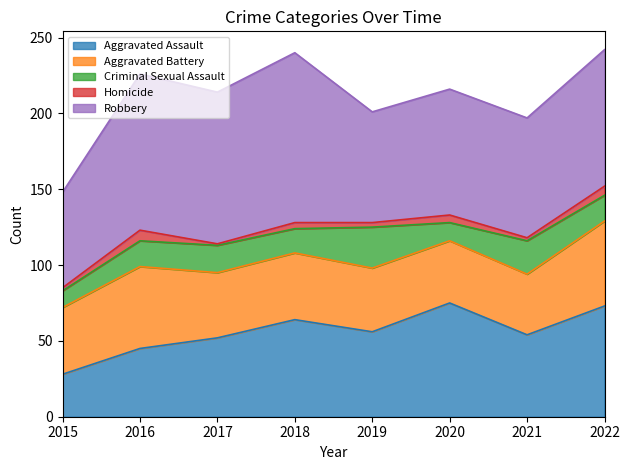

At which category does the chart reach its minimum across all series?

2017